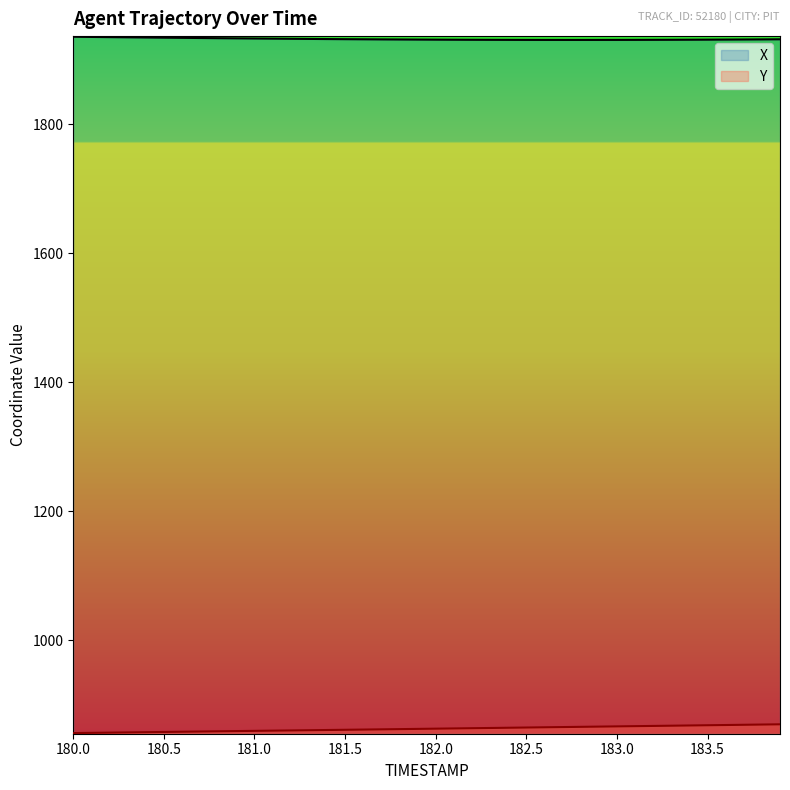

What is the difference between the maximum and minimum values in the X series?

4.9